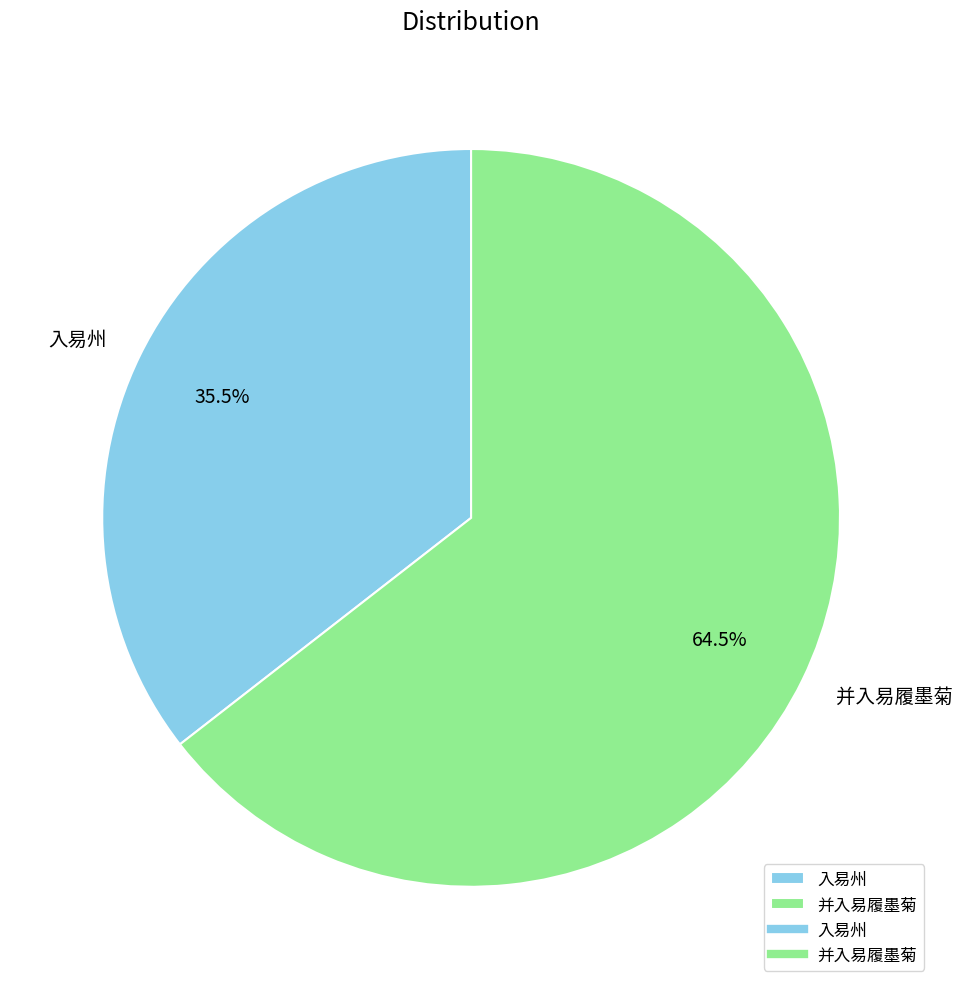

Is there a majority slice in this chart?

Yes